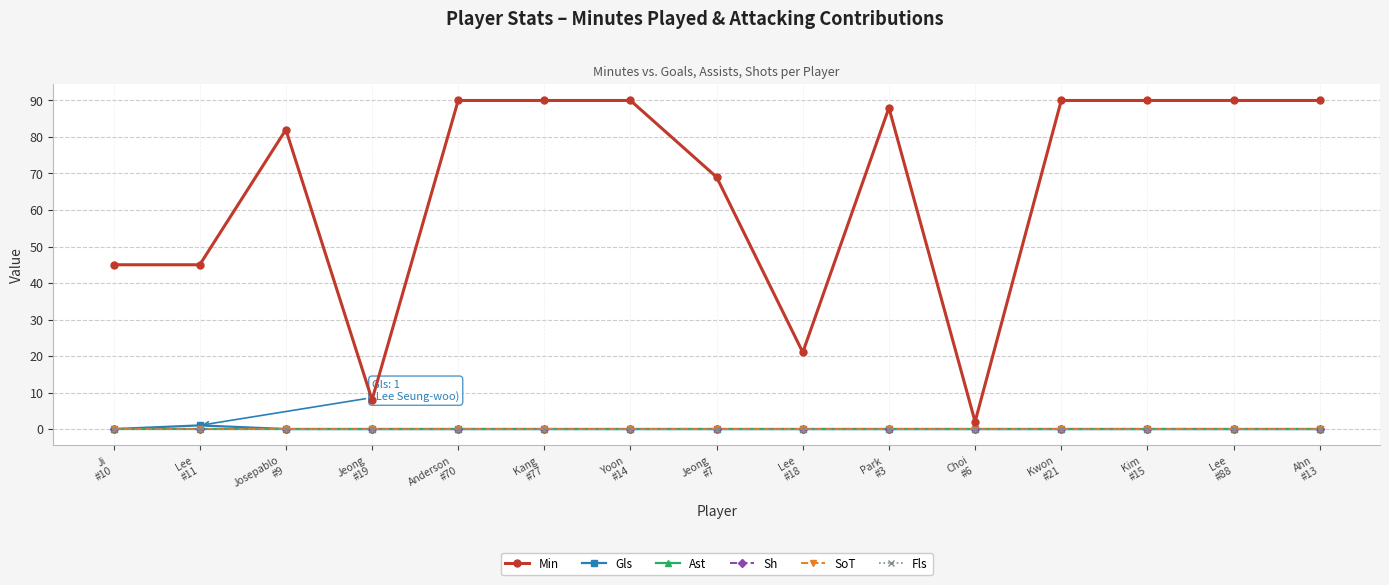

True or false: Sh and Fls cross at least once.

False